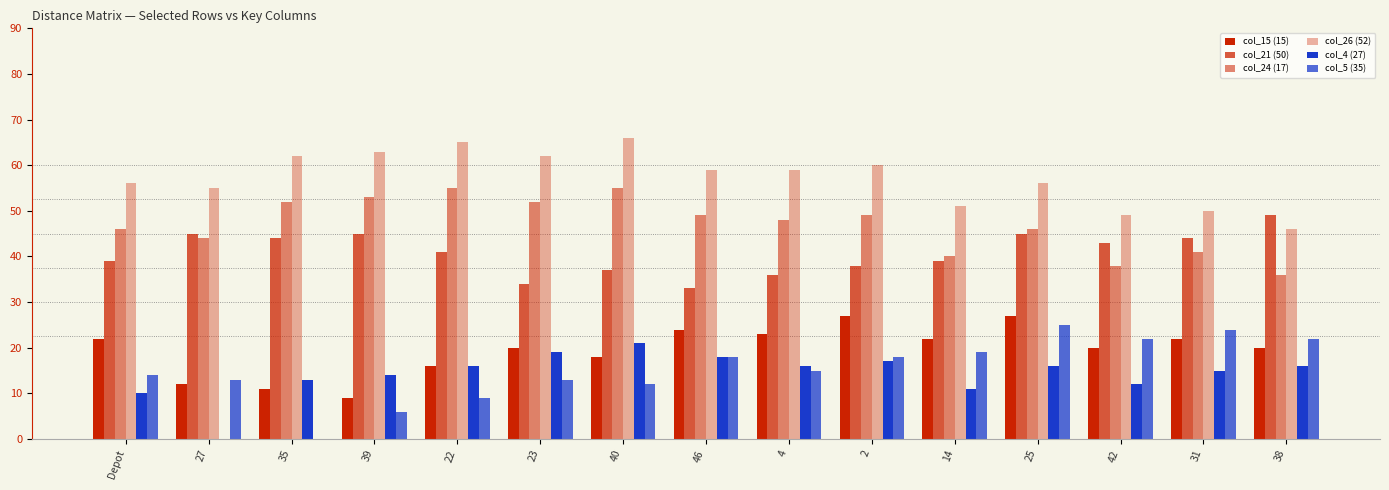

Reading left to right, extract all data points from this chart.

col_15 (15): 22	12	11	9	16	20	18	24	23	27	22	27	20	22	20
col_21 (50): 39	45	44	45	41	34	37	33	36	38	39	45	43	44	49
col_24 (17): 46	44	52	53	55	52	55	49	48	49	40	46	38	41	36
col_26 (52): 56	55	62	63	65	62	66	59	59	60	51	56	49	50	46
col_4 (27): 10	0	13	14	16	19	21	18	16	17	11	16	12	15	16
col_5 (35): 14	13	0	6	9	13	12	18	15	18	19	25	22	24	22